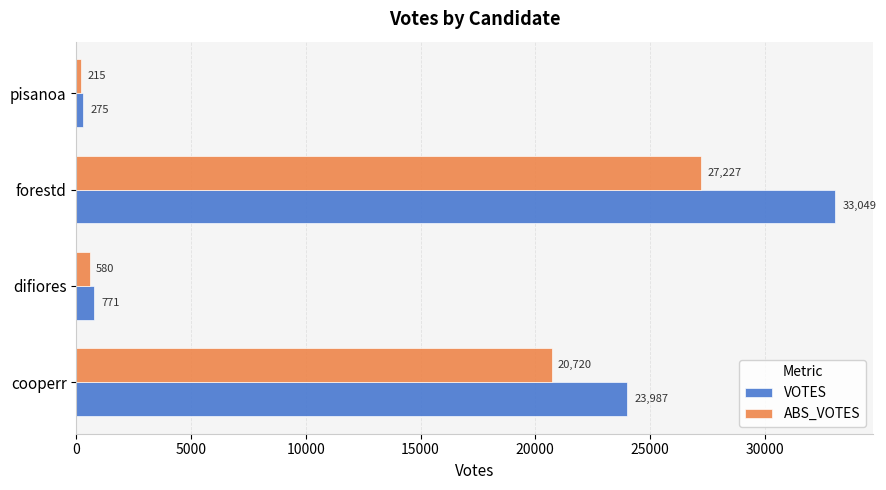

Which series has the widest spread of values?

VOTES